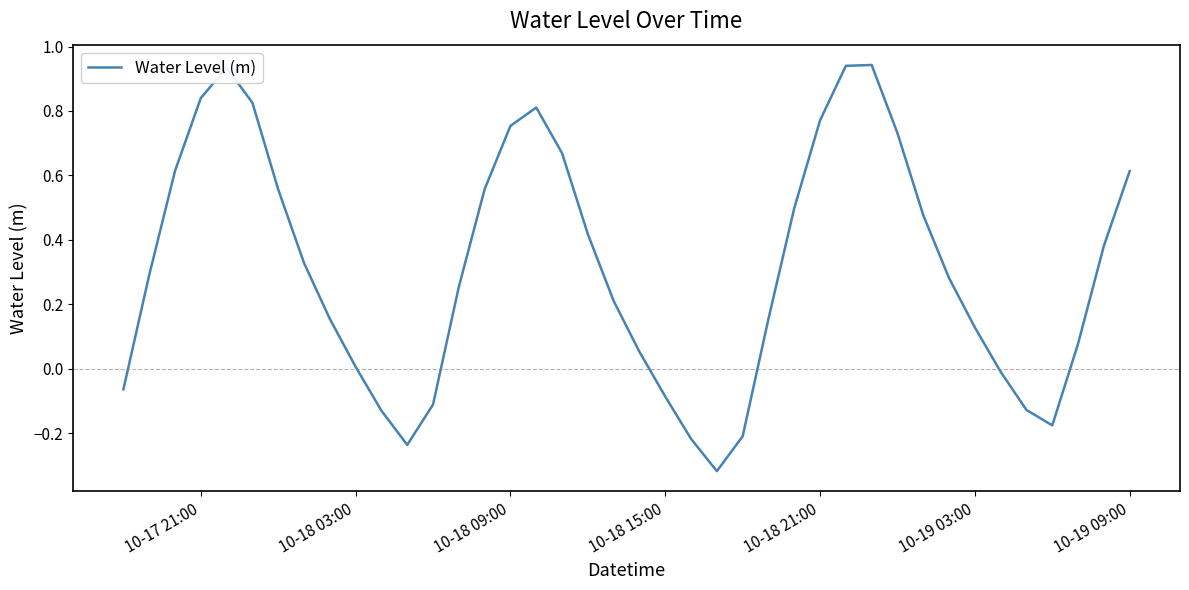

The chart shows a value of 1.0 at 10-19 09:00. True or false?

False